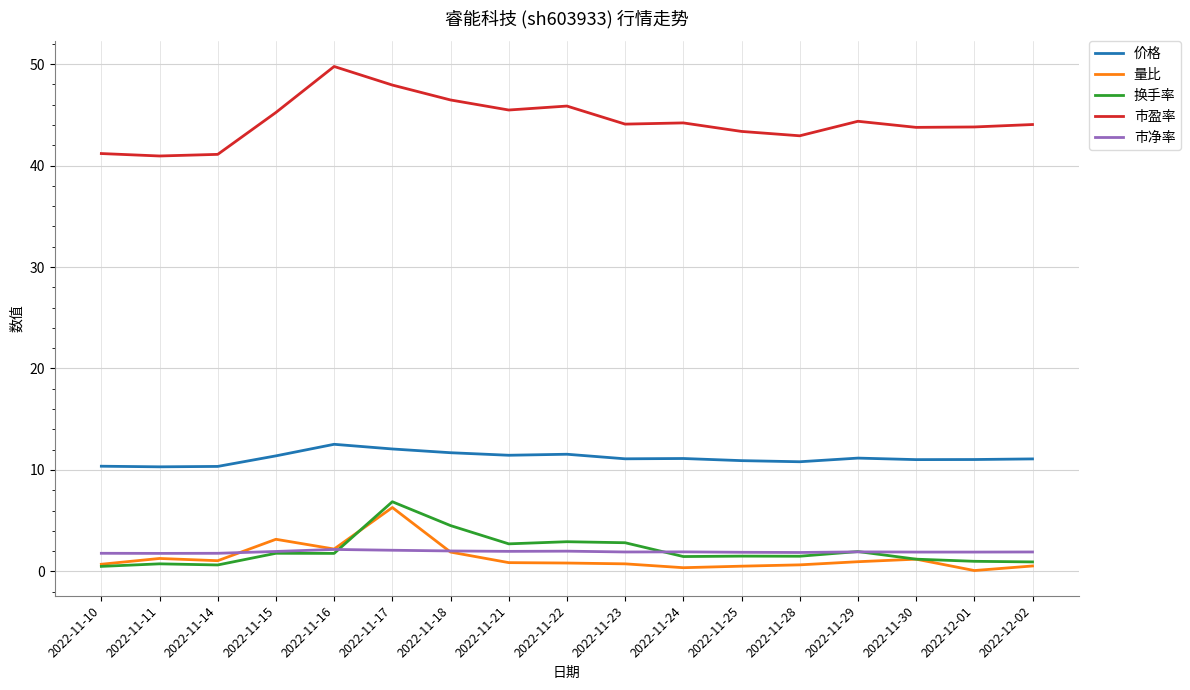

True or false: 市净率 and 量比 cross at least once.

True